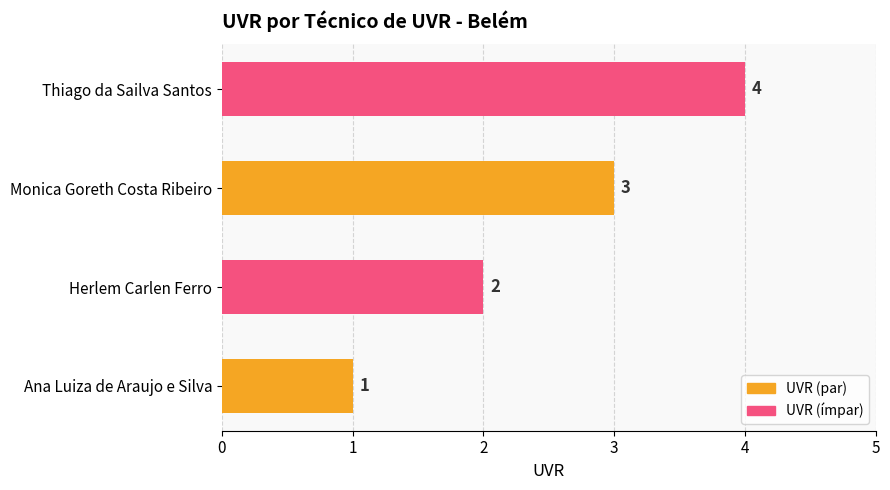

What is the smallest value displayed?

1